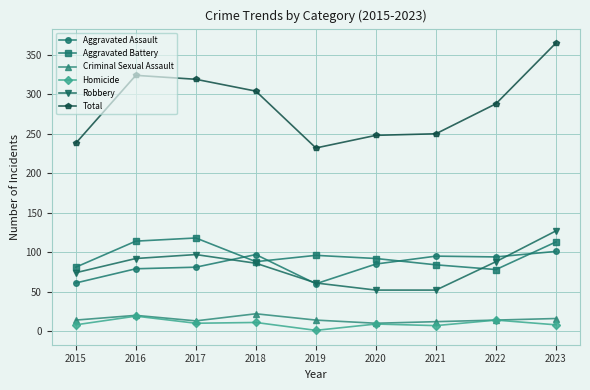

Which series has the largest range (max minus min)?

Total